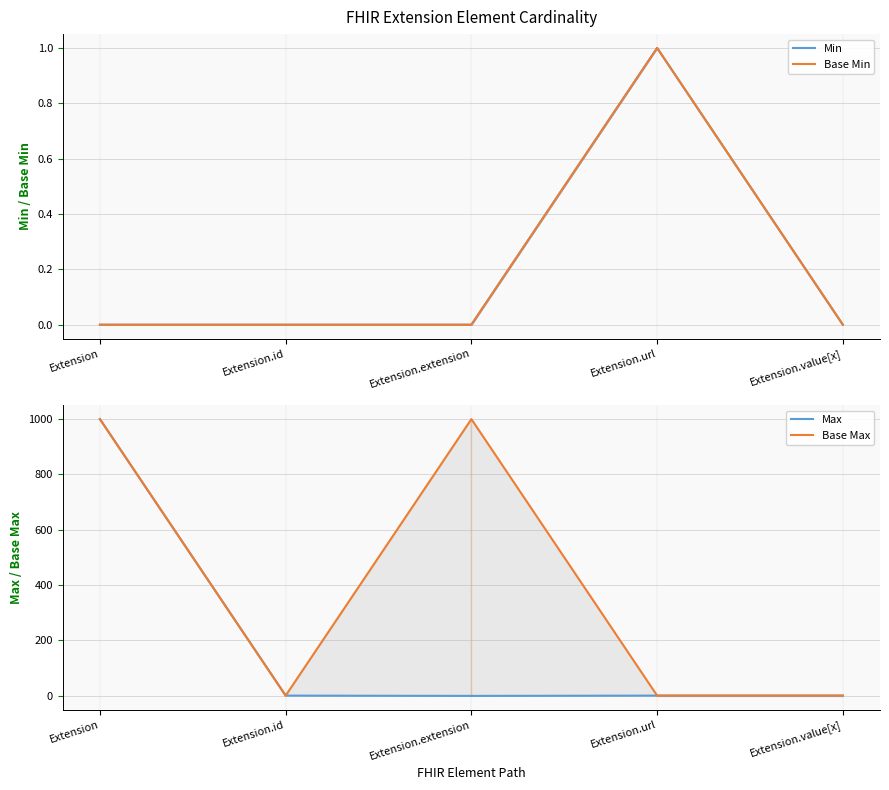

What is the total value across all series at Extension.url?

4